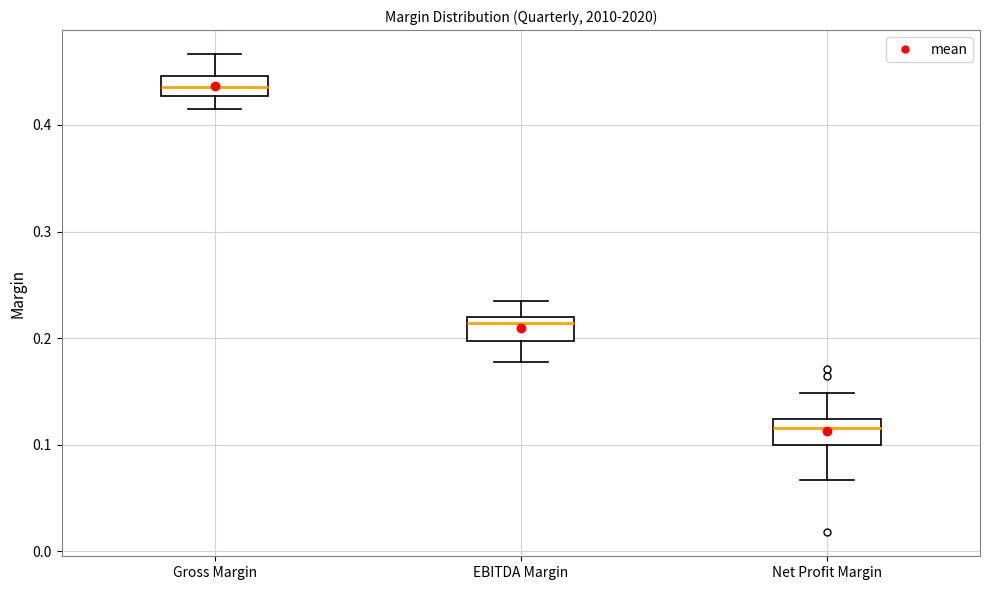

Reading left to right, read every box against the y-axis: the position of its median line, the range the box covers, and the ends of its whiskers. The values are not printed on the chart, so give them approximately, as read against the axis.

Gross Margin: median 0.44, box 0.43 to 0.45, whiskers 0.42 to 0.47
EBITDA Margin: median 0.21, box 0.20 to 0.22, whiskers 0.18 to 0.24
Net Profit Margin: median 0.12 (just below the box's upper edge), box 0.10 to 0.12, whiskers 0.07 to 0.15